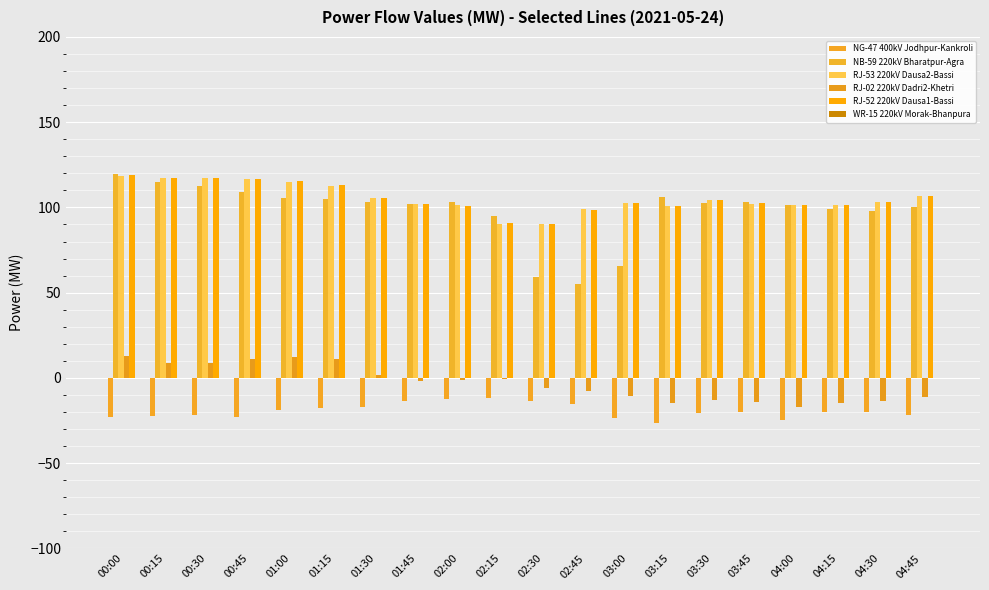

Which series has the largest total across all categories?

RJ-52 220kV Dausa1-Bassi